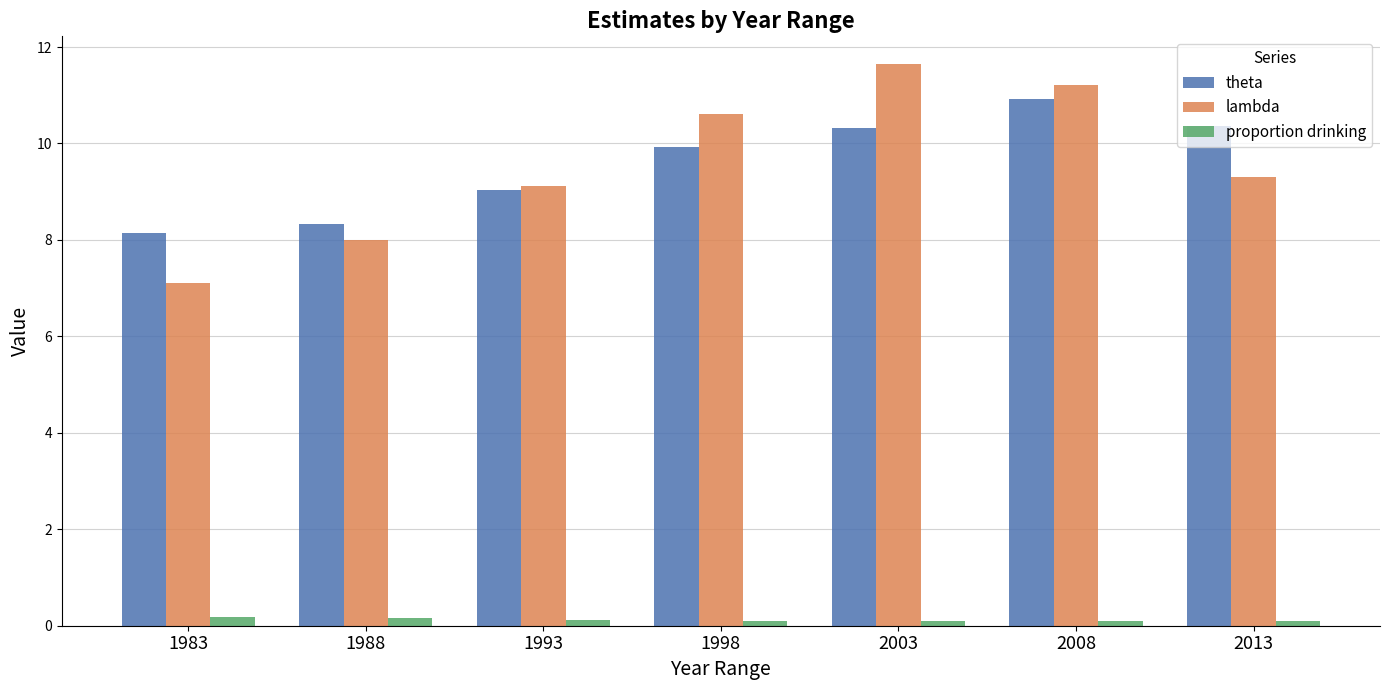

At how many categories does at least one series exceed 7?

7